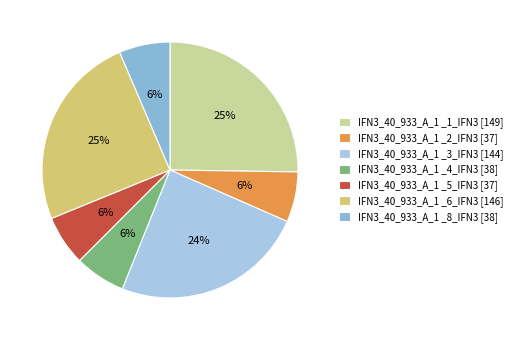

True or false: IFN3_40_933_A_1 _1_IFN3 accounts for 13% of the total.

False